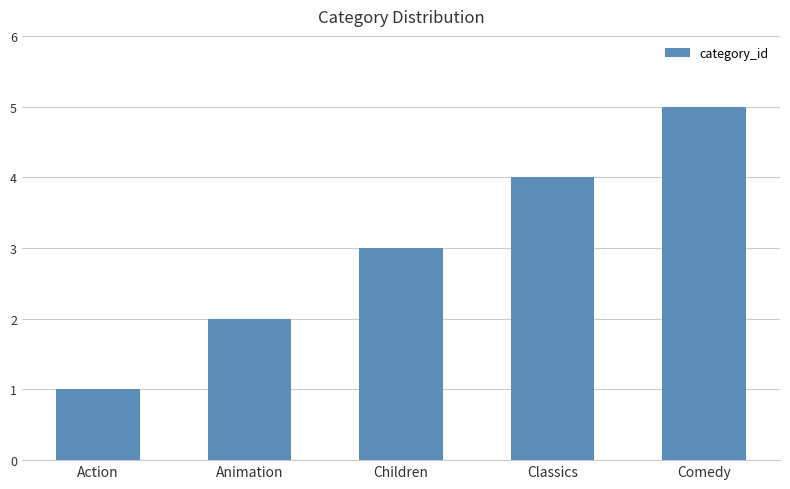

What value does the data have at Children?

3